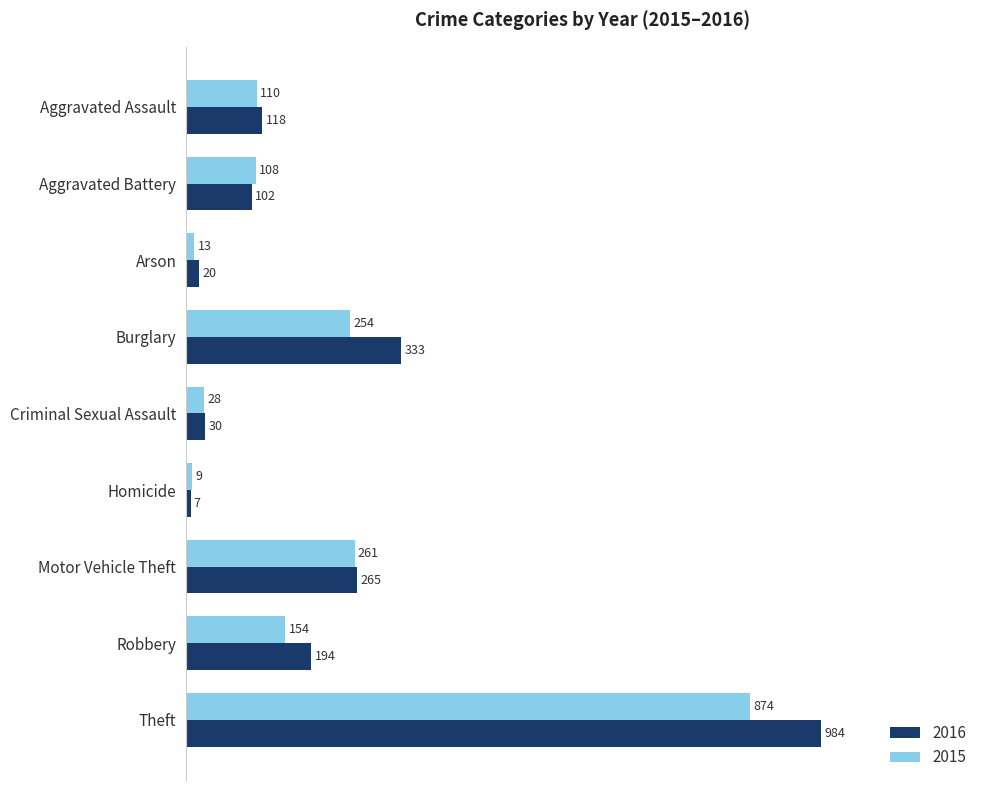

What is the total value across all series at Arson?

33